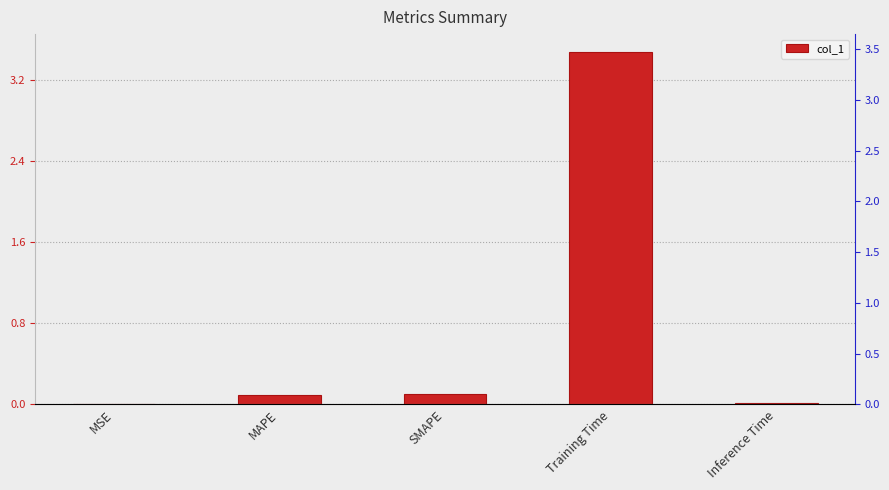

Where is the data nearest to the value 1?

SMAPE